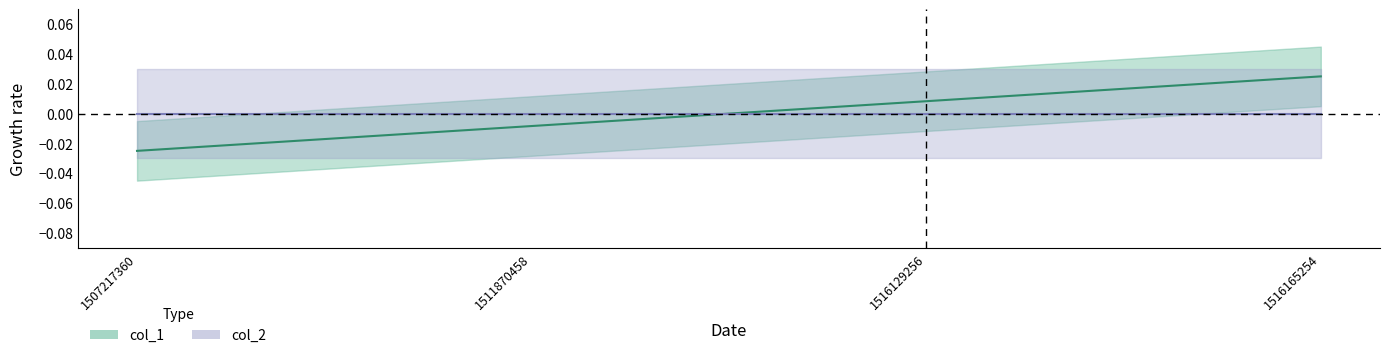

How many data points are above 0?

2